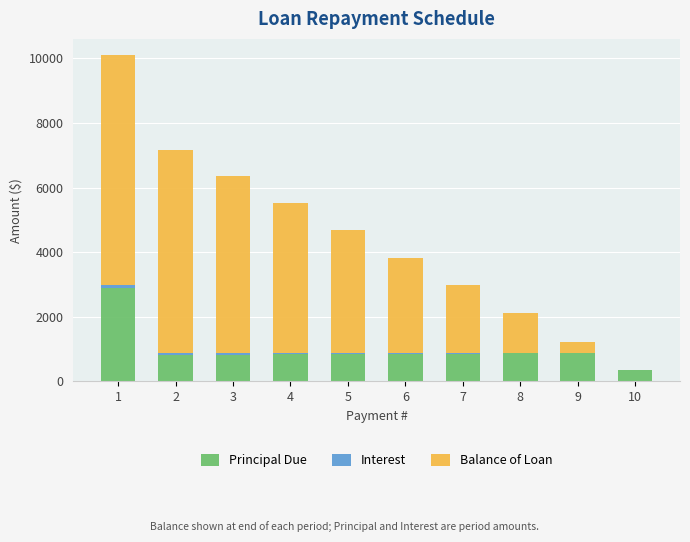

Are the bars horizontal?

No